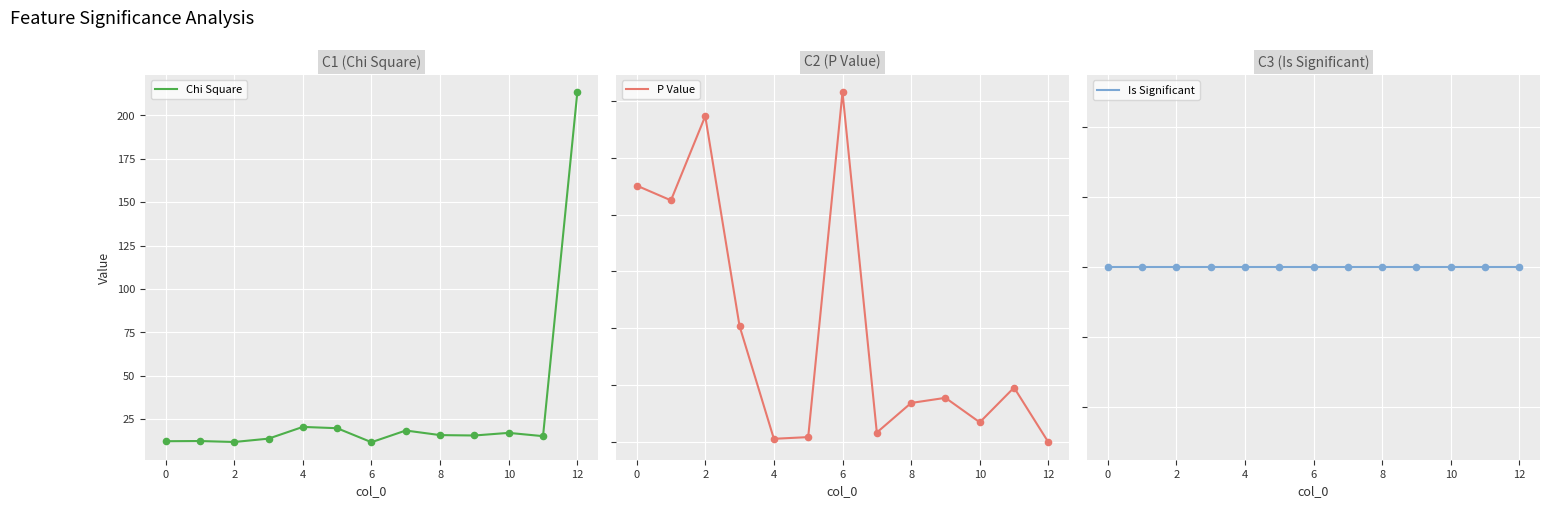

What are all the series names shown in the legend?

Chi Square, P Value, Is Significant